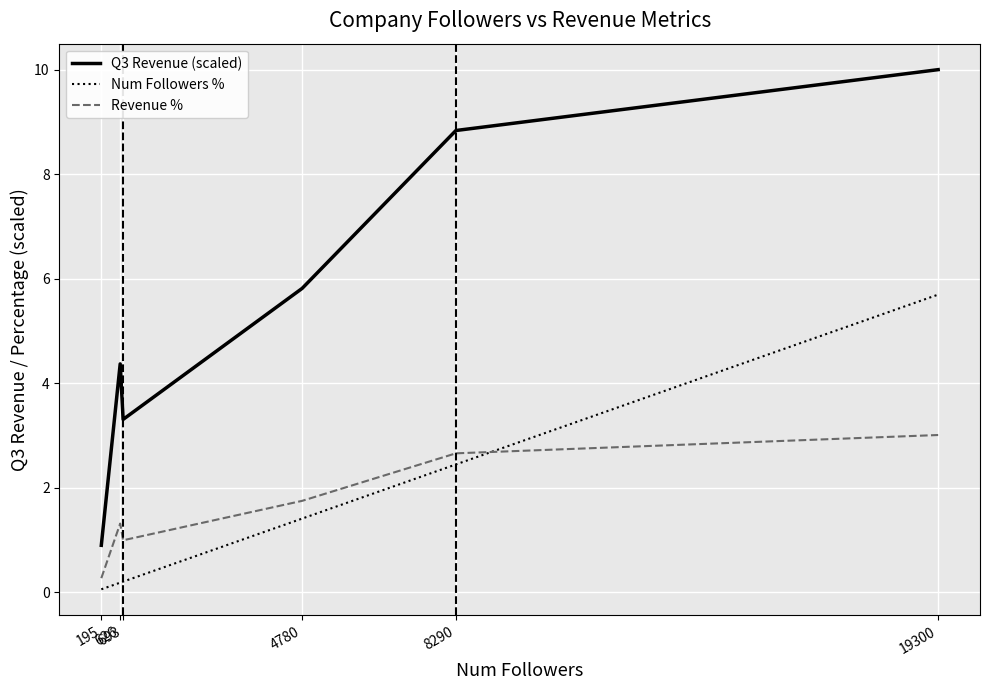

Does the chart have visible grid lines?

Yes